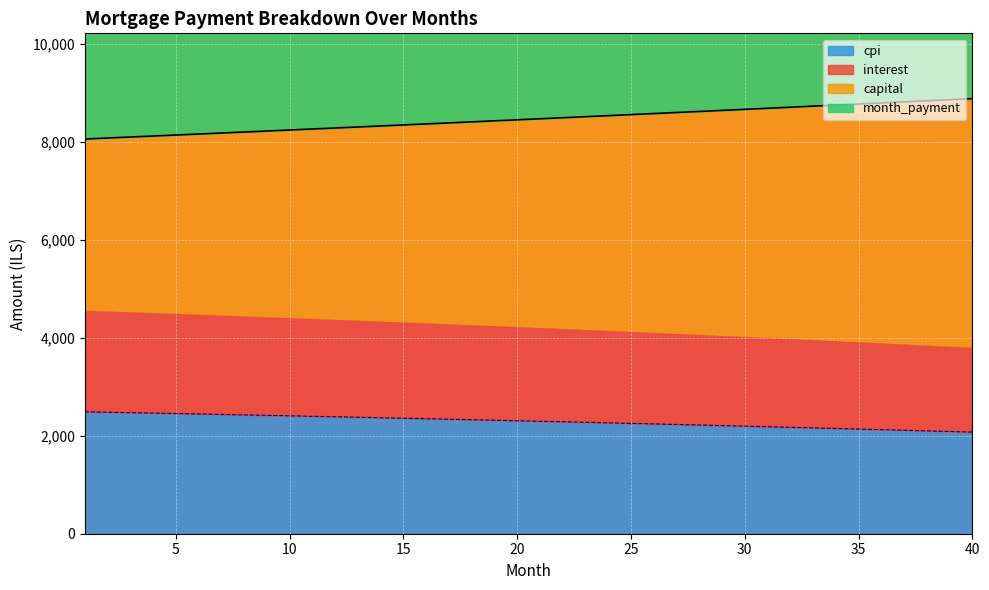

At which label does month_payment first exceed 8478?

21